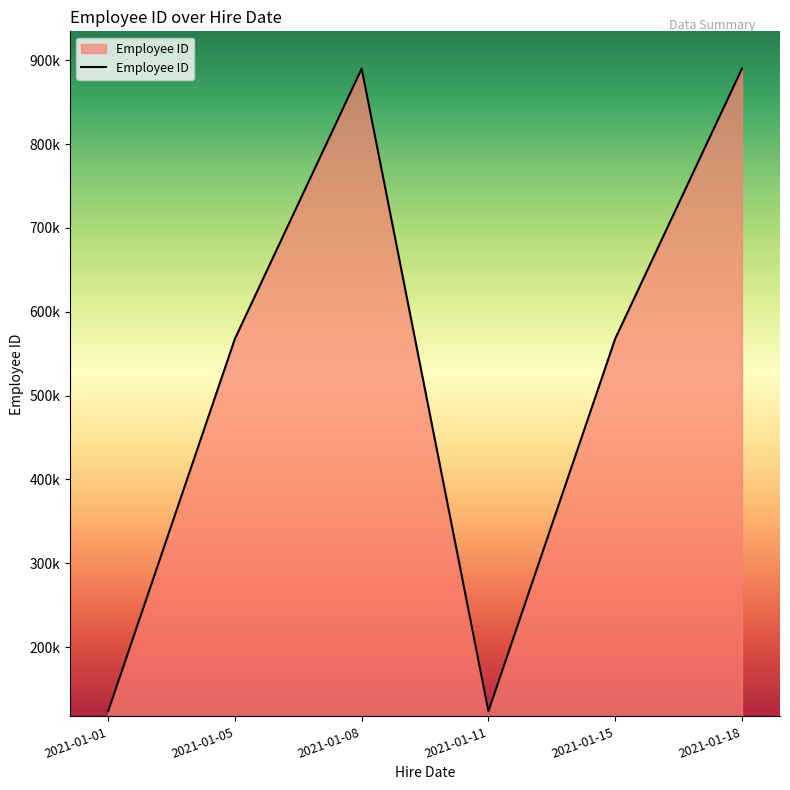

Between 2021-01-08 and 2021-01-01, which is larger?

2021-01-08